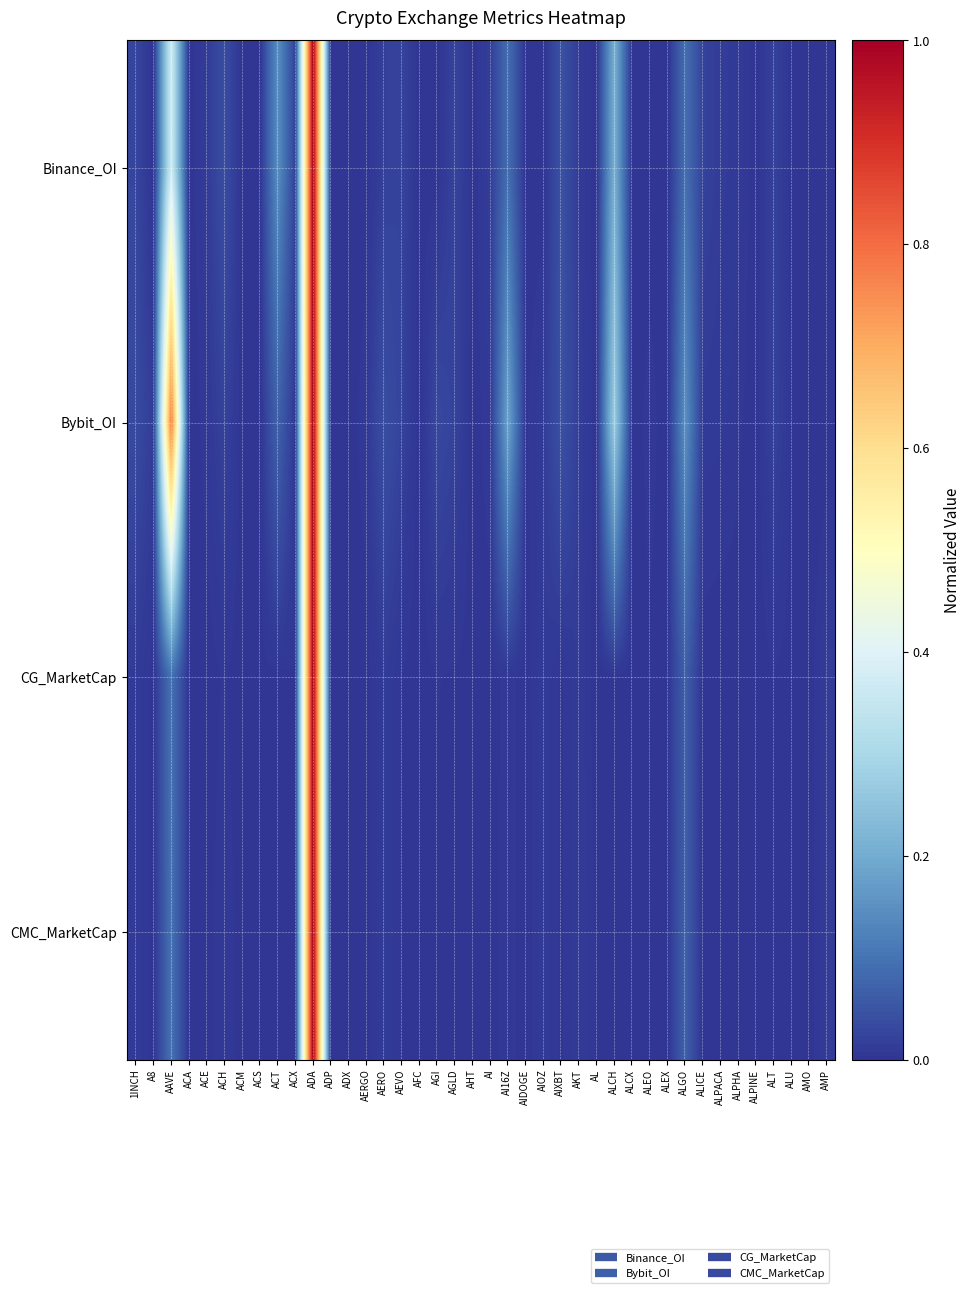

What is the maximum value shown in the chart?

1.0